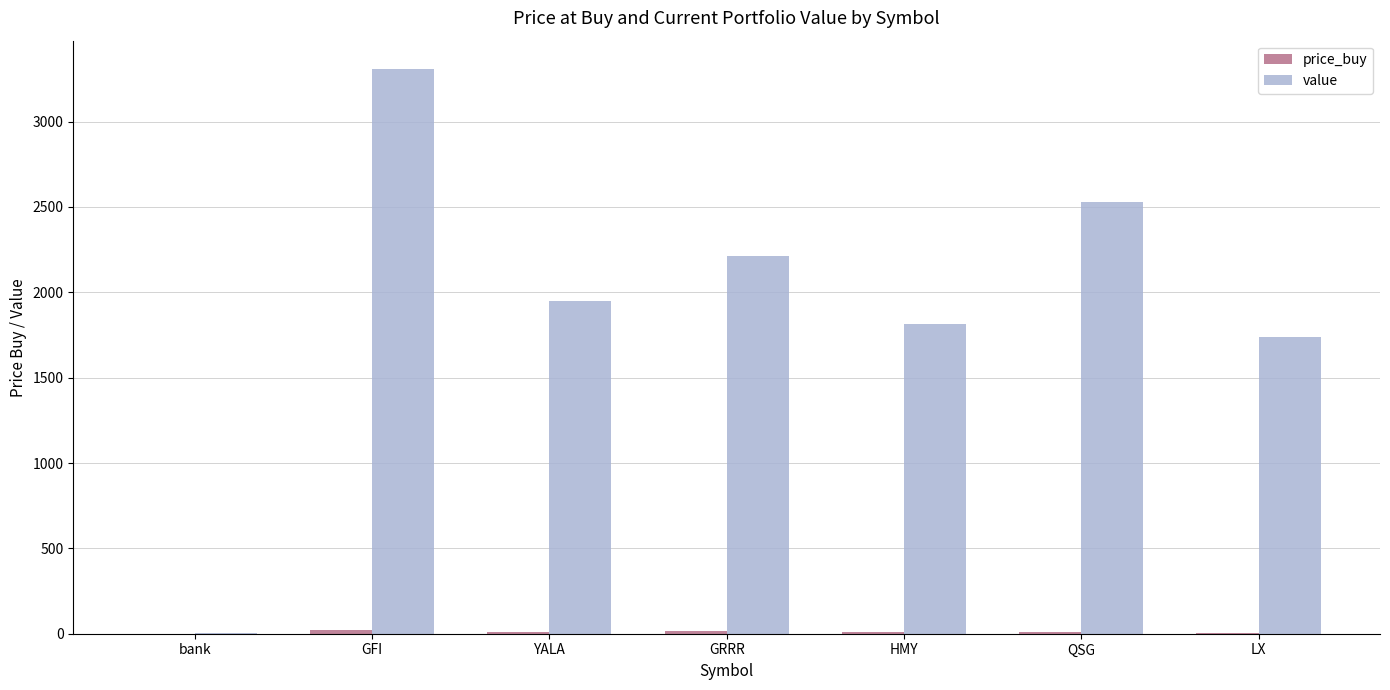

At which label is value closest to 1656?

LX